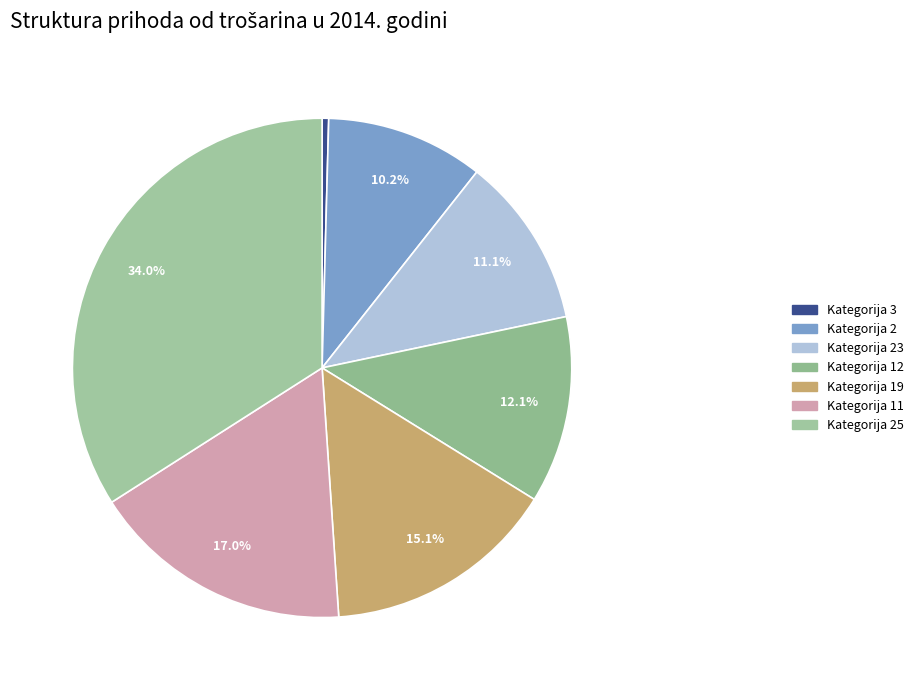

How many slices are in this pie chart?

7